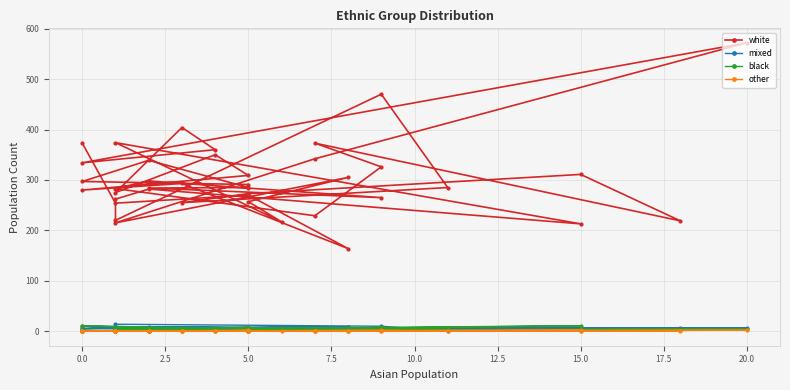

How many series are shown in this chart?

4